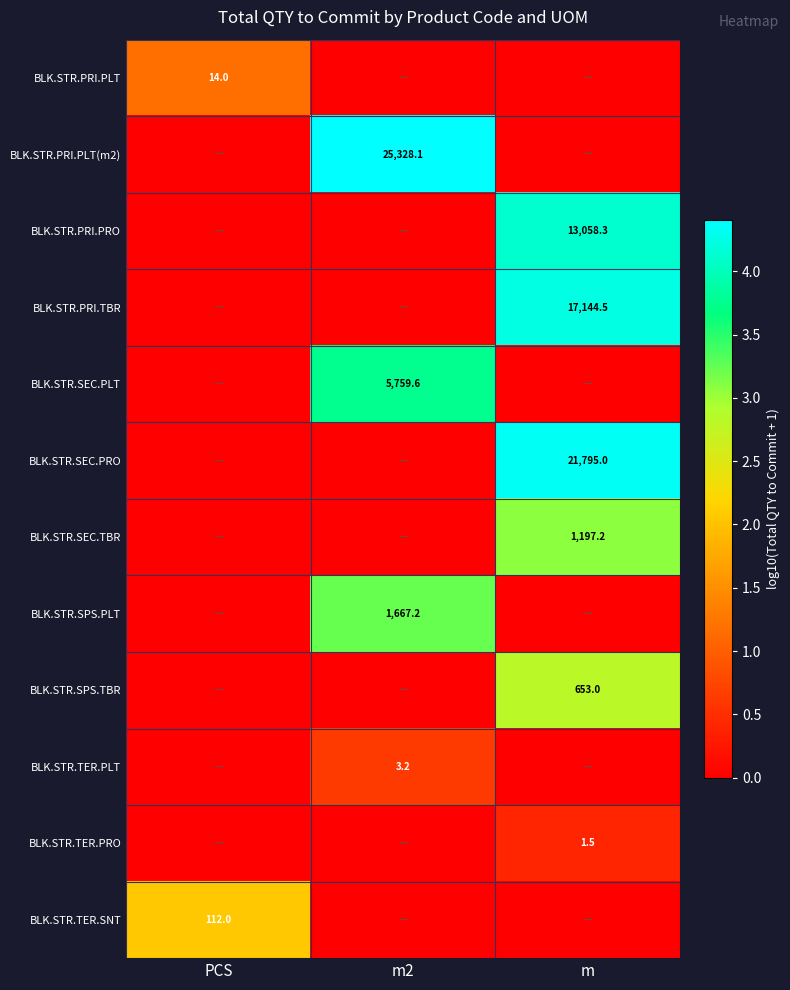

True or false: BLK.STR.PRI.TBR has a value of 3674.7 at m.

False